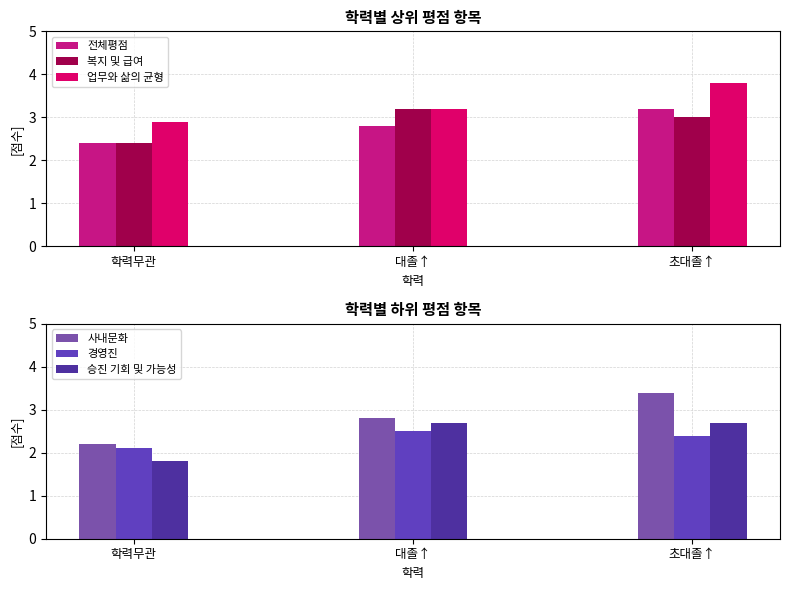

What is the label of the 1st bar from the left?

학력무관